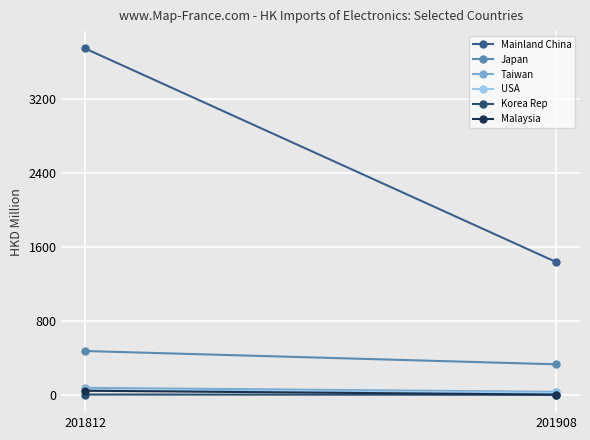

Is the value of USA at 201908 greater than the value of Japan at 201812?

No